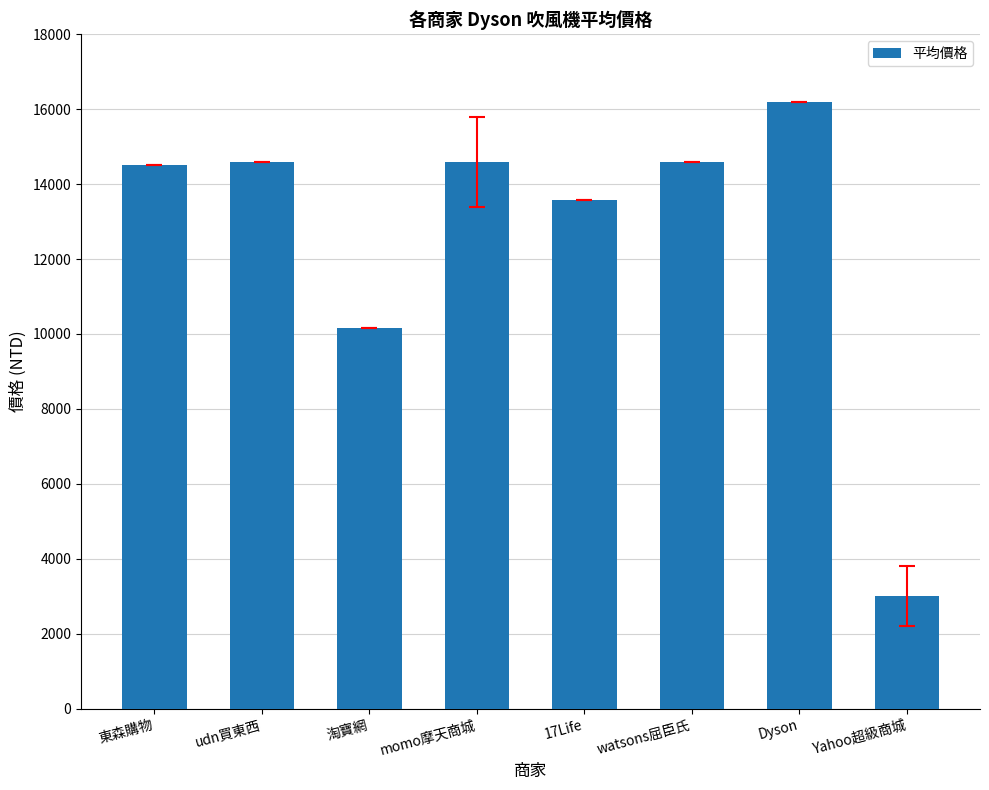

What is the label of the 3rd bar from the right?

watsons屈臣氏